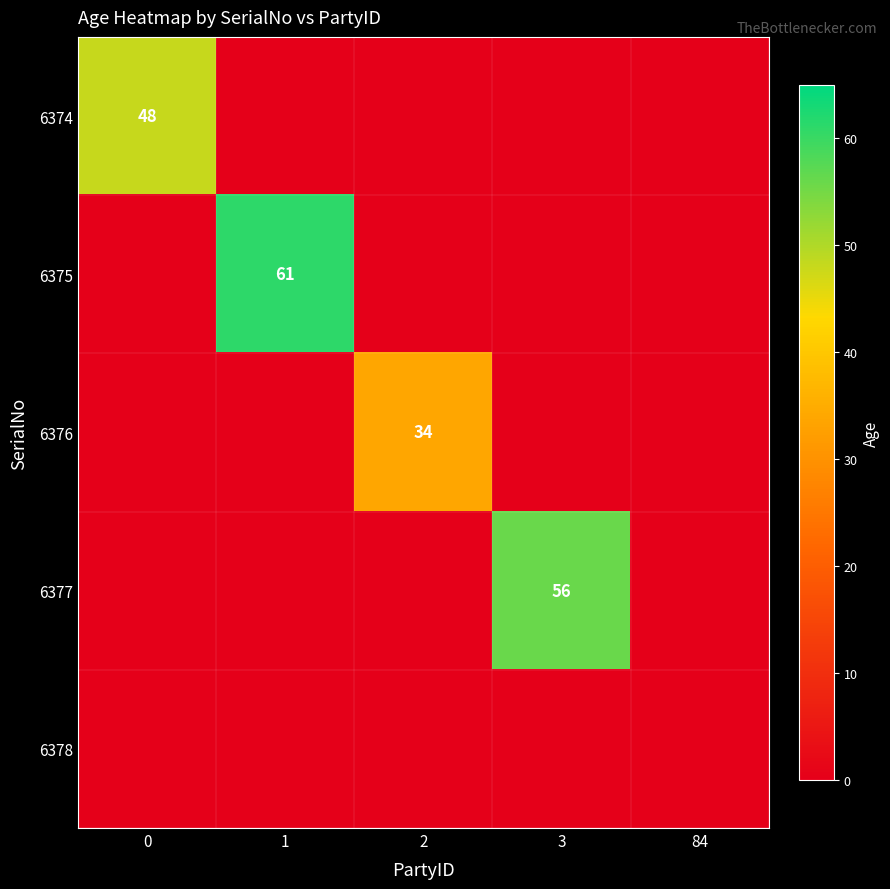

Count the number of data series in this chart.

5